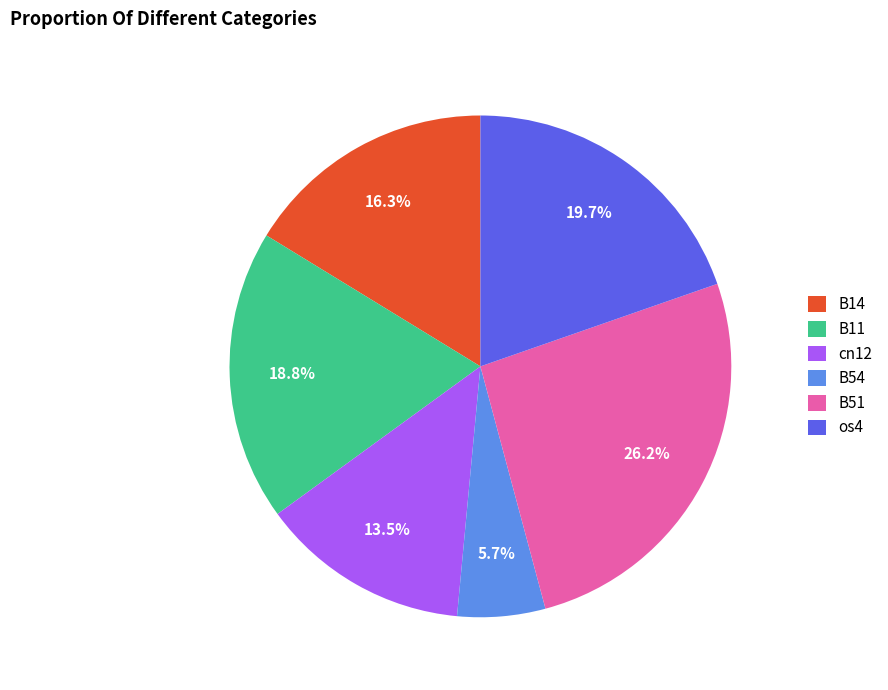

What percentage is the B54 slice, to the nearest percent?

6%